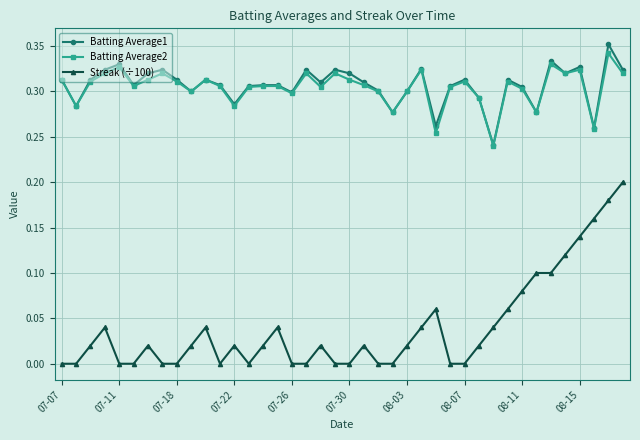

True or false: Streak (÷100) has more than 1 points higher than both neighbors.

True